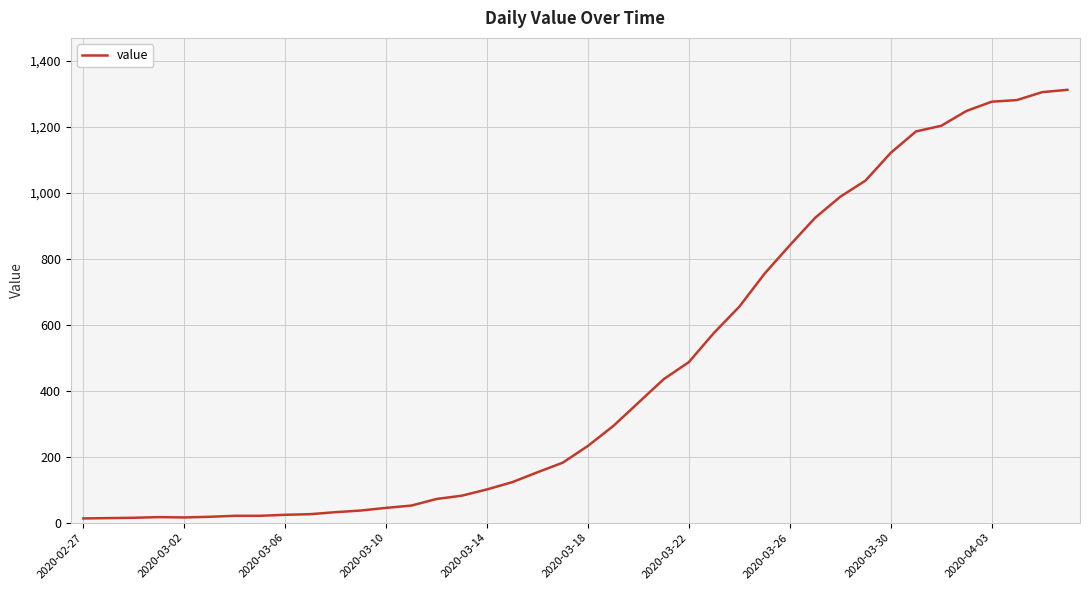

What is the maximum value shown in the chart?

1312